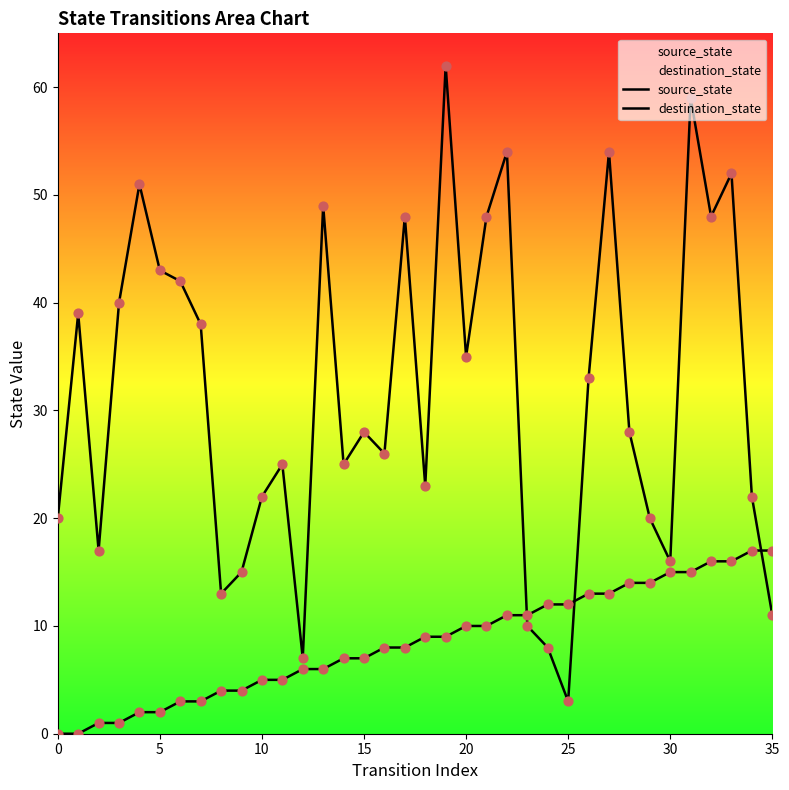

What are all the series names shown in the legend?

source_state, destination_state